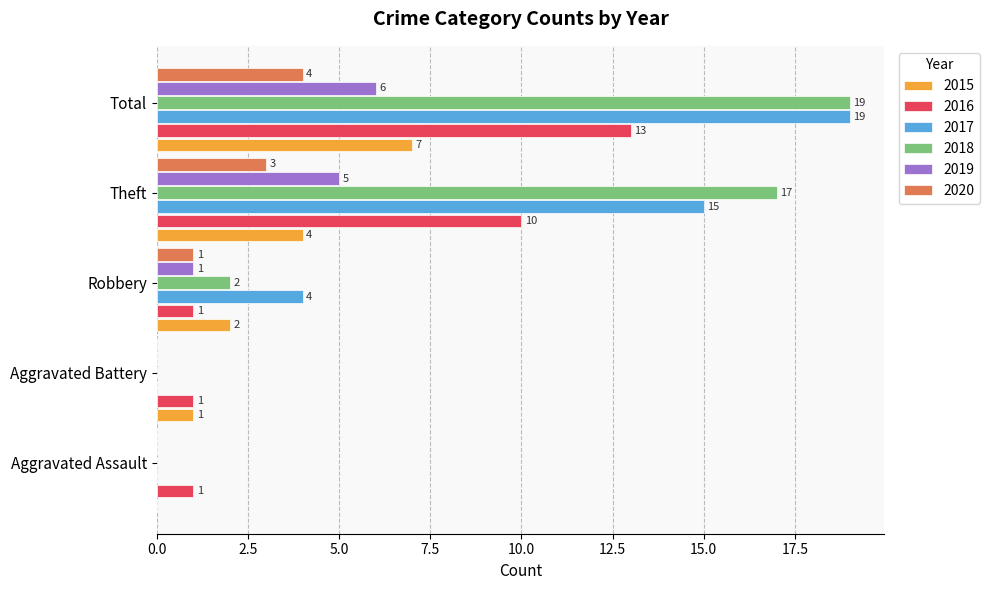

True or false: 2020 has a value of 7 at Total.

False